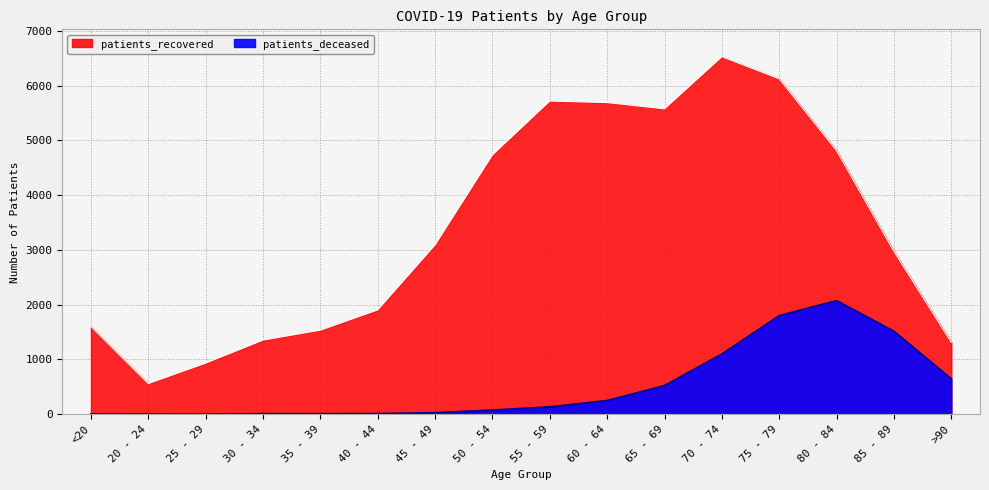

Is it true that patients_deceased equals 5 at 20 - 24?

False